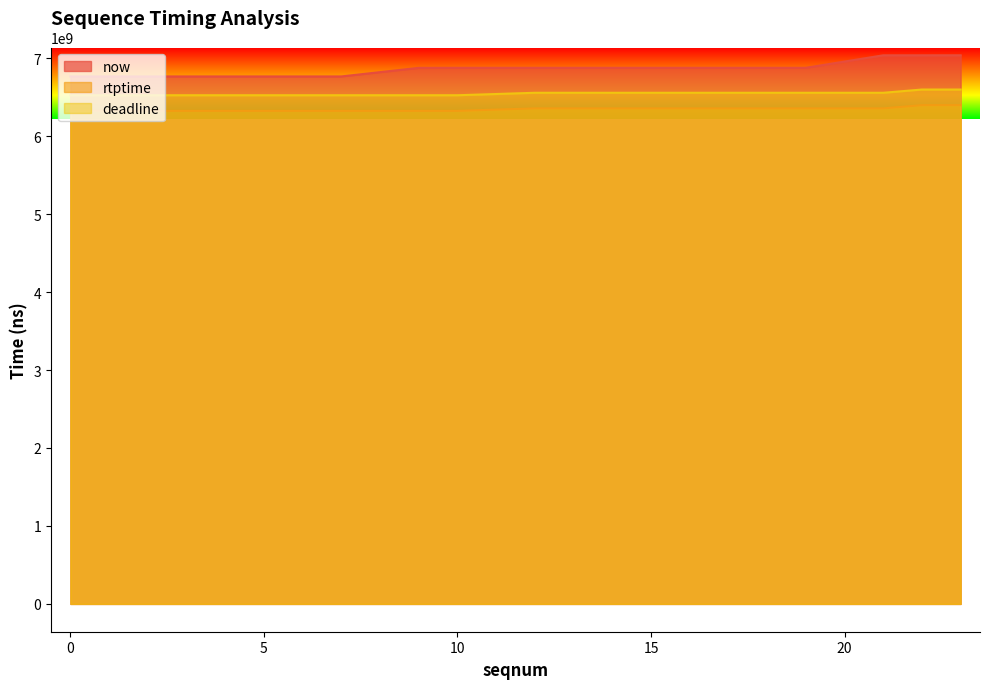

How many data points in now are less than 6876549000?

10